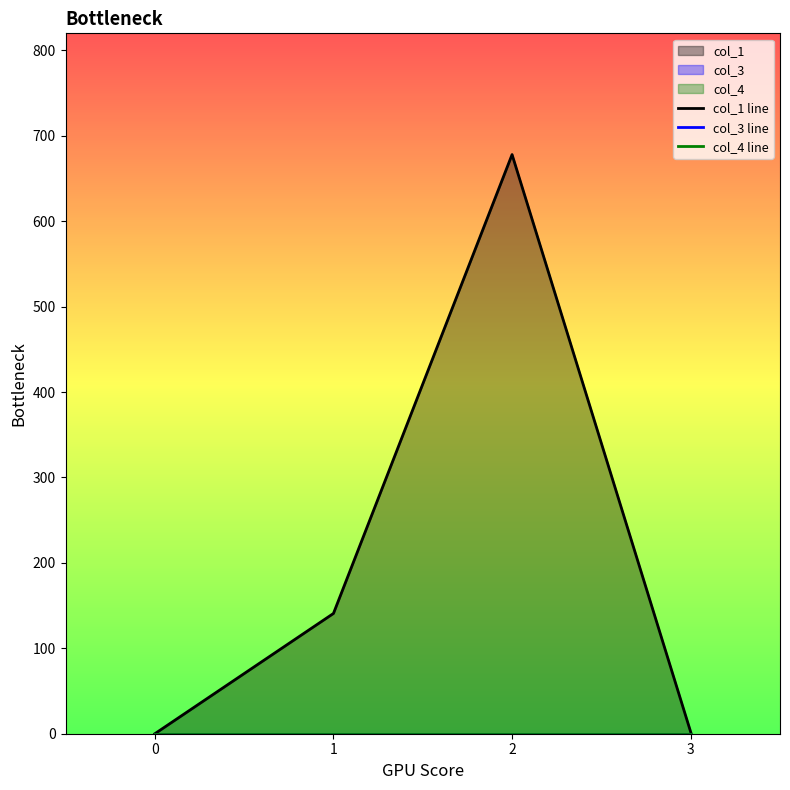

What is the value of the col_1 line point at the 2nd from the left?

140.8